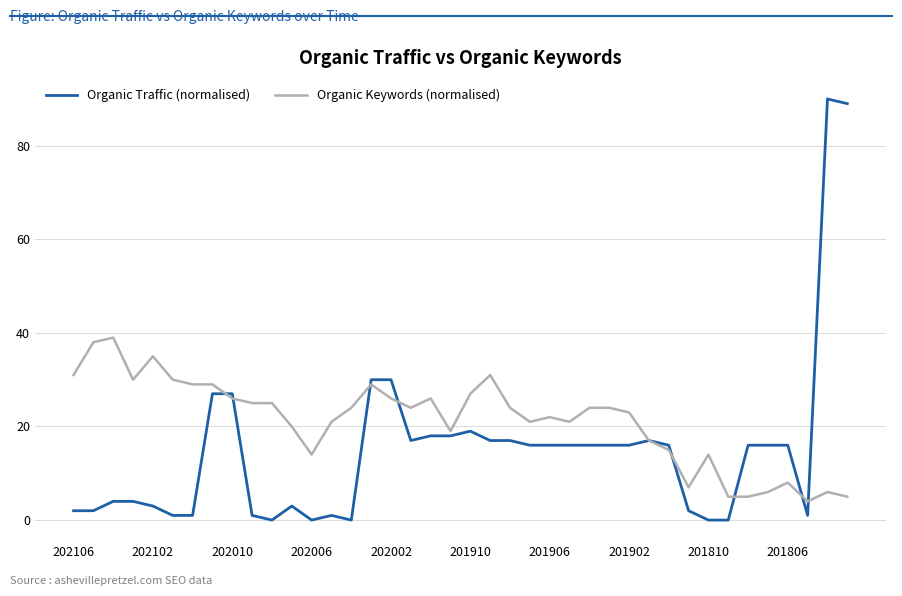

Rank the series by their maximum value, from lowest to highest.

Organic Keywords (normalised), Organic Traffic (normalised)